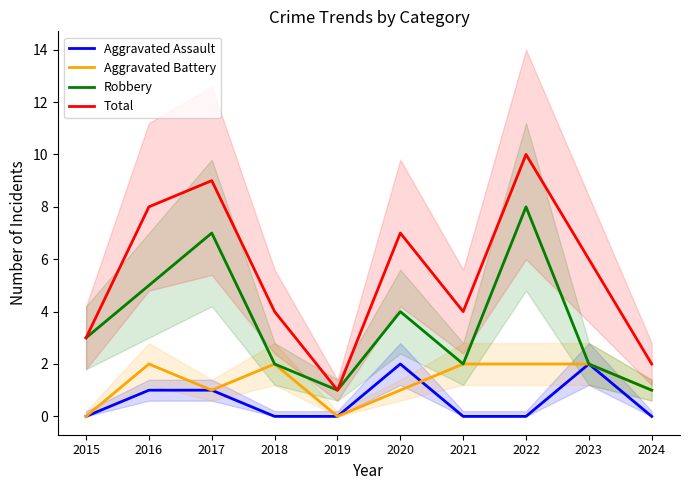

At which category does Total reach its first local valley?

2019